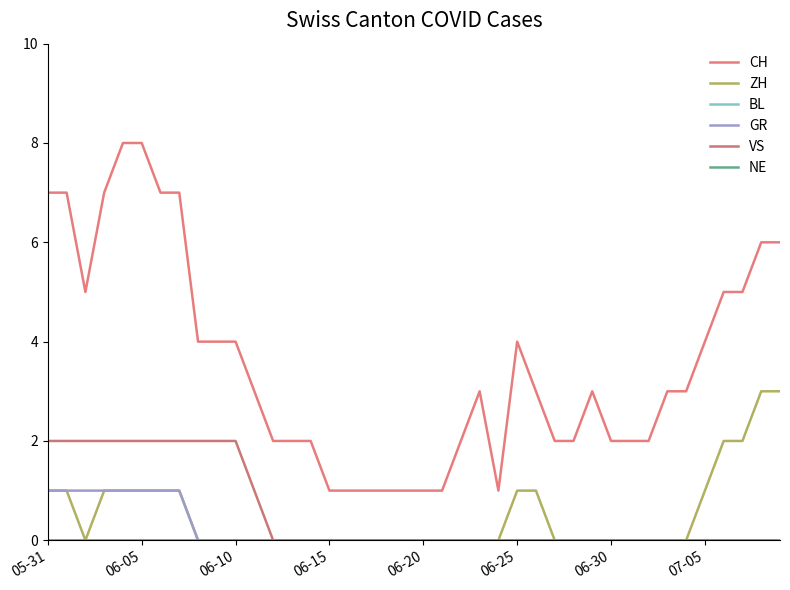

Does the chart have visible grid lines?

No